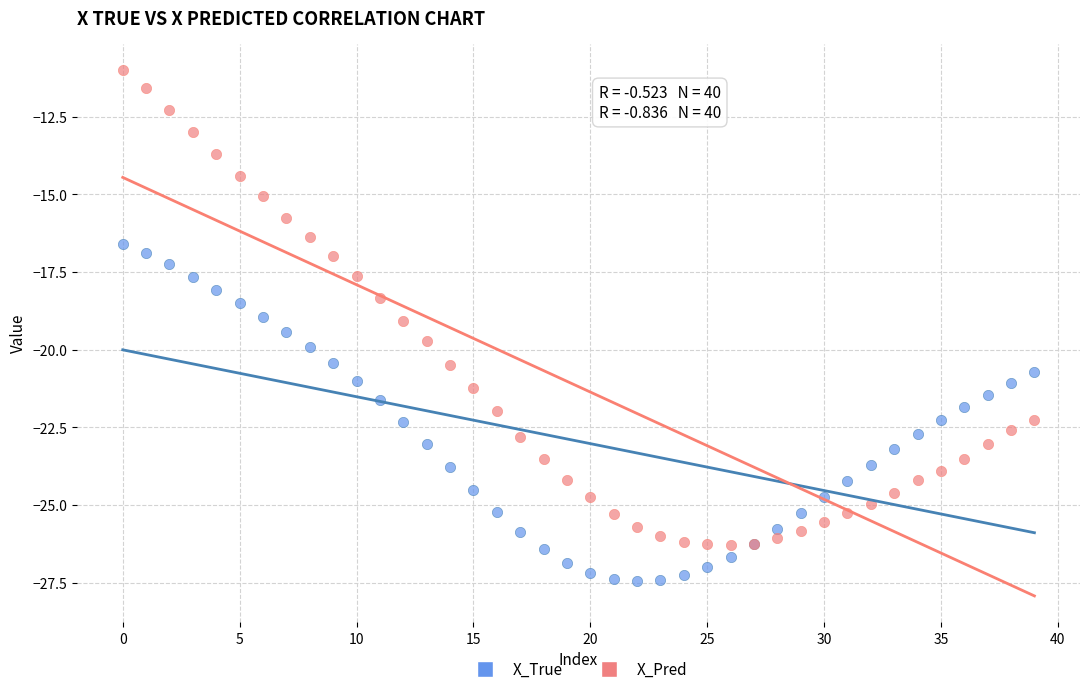

Which series has the largest Y range (max minus min)?

X_Pred